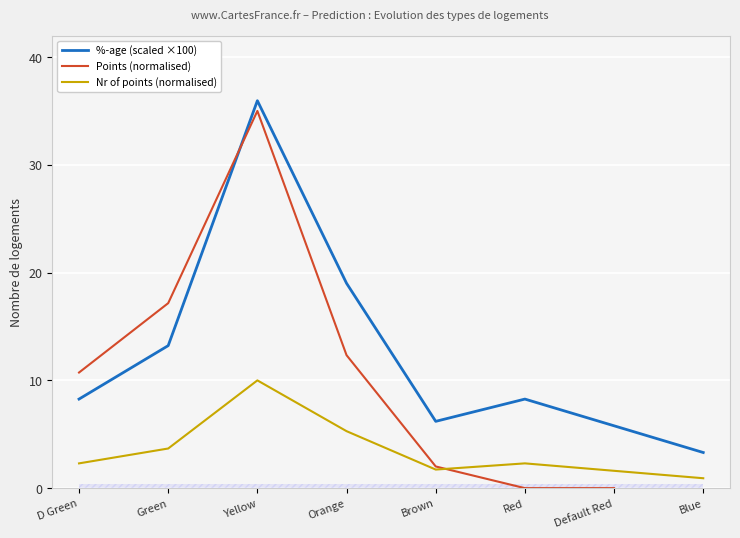

Between Orange and Default Red, which series saw the biggest shift?

%-age (scaled ×100)